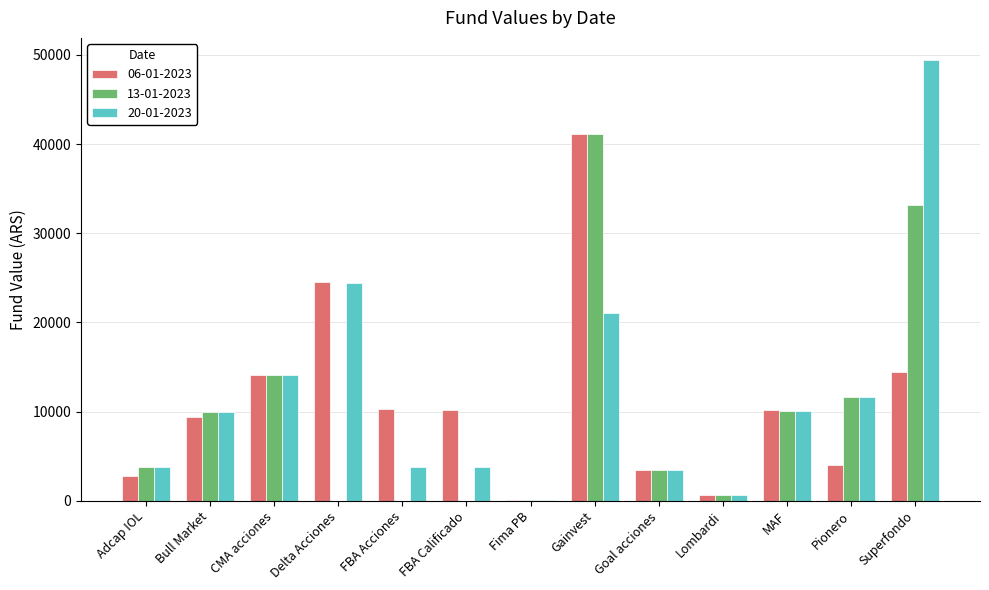

What is the sum of all 13-01-2023 values?

128158.1